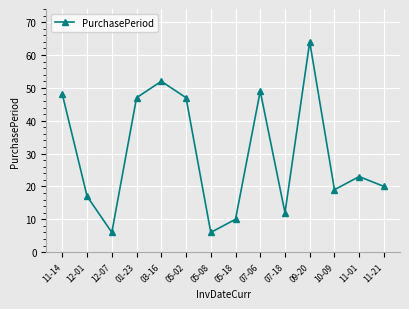

What is the difference between the values at 01-23 and 11-14?

1